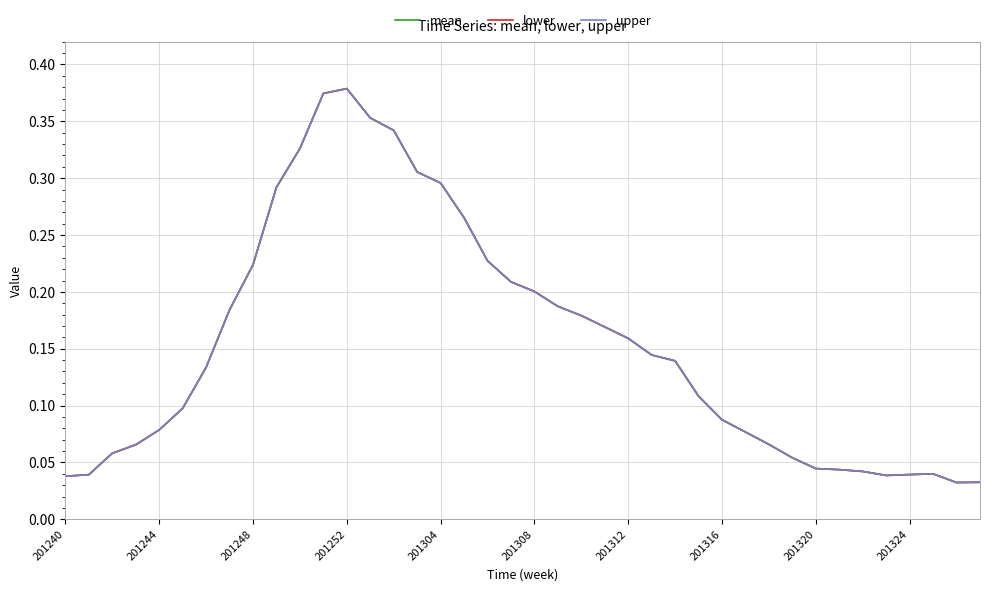

True or false: upper and mean intersect in this chart.

False